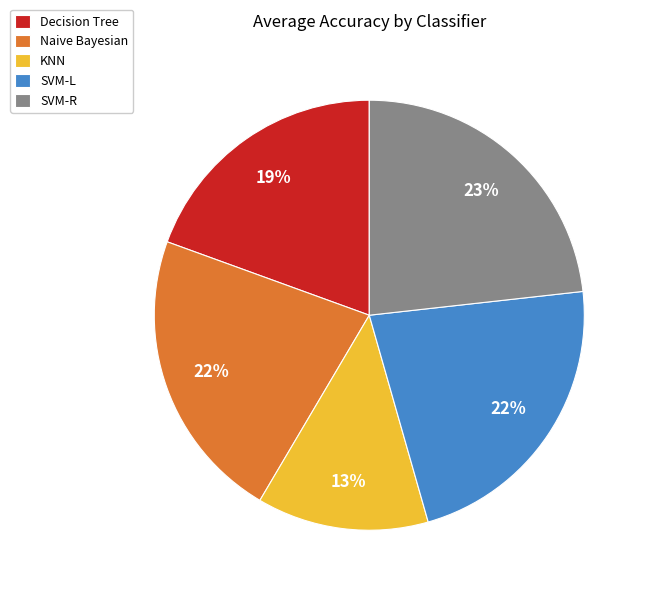

Which slice is the smallest?

KNN